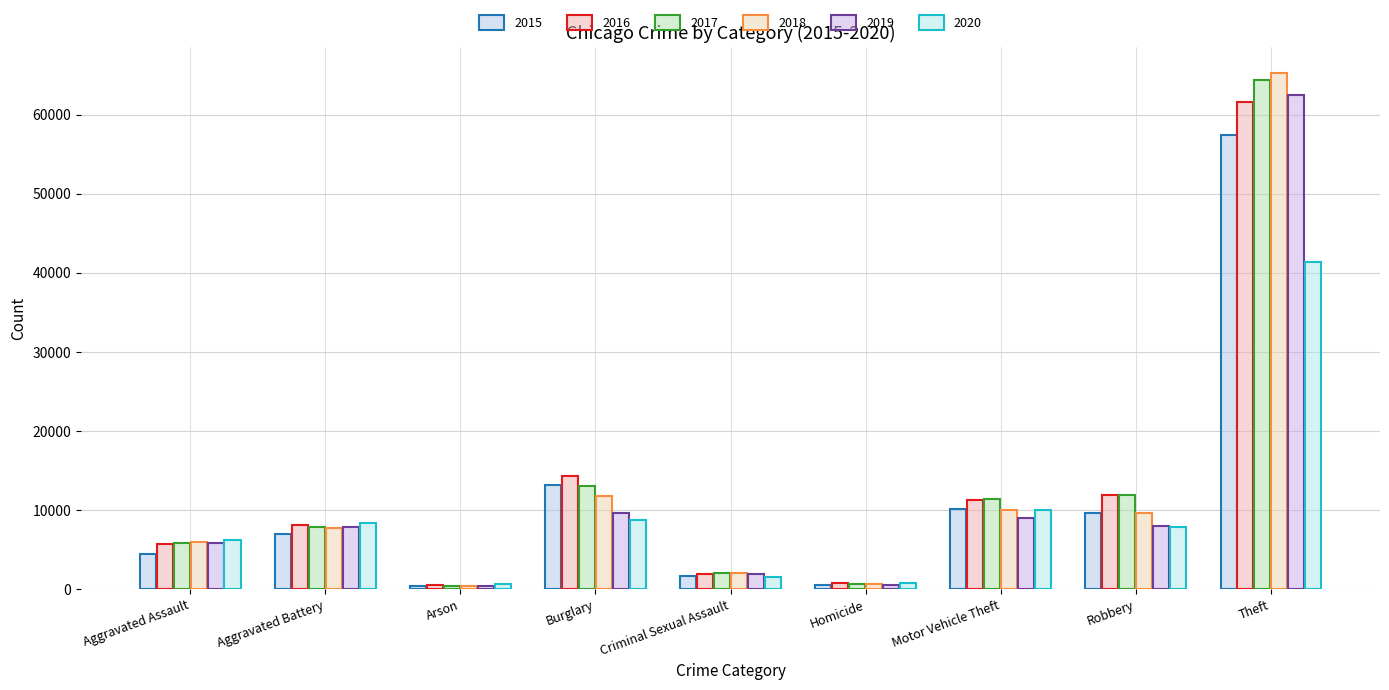

What is the value of the 2016 bar at the 2nd from the left?

8085